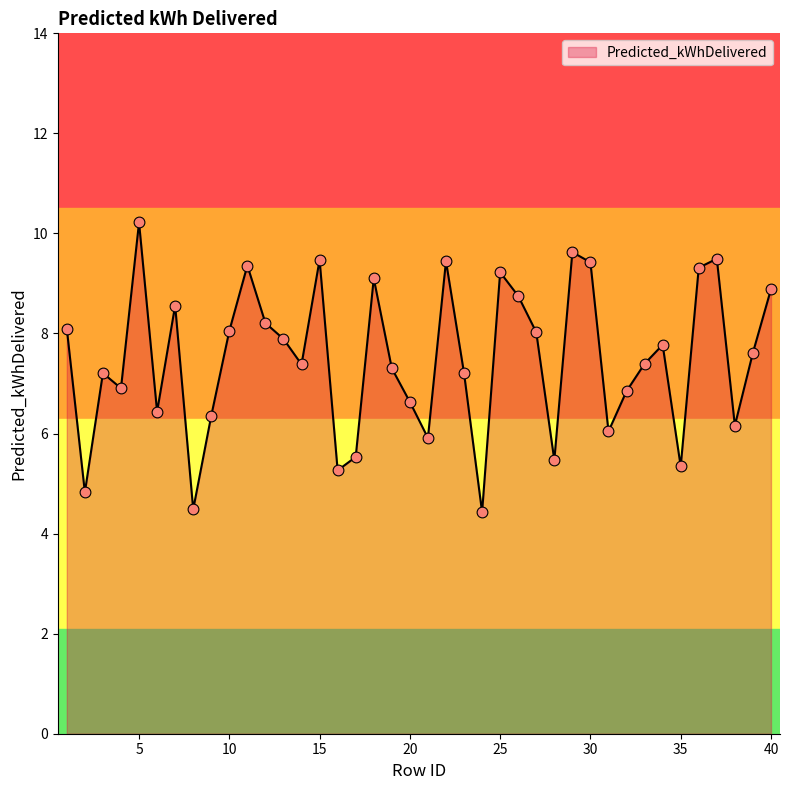

What is the smallest value displayed?

4.4